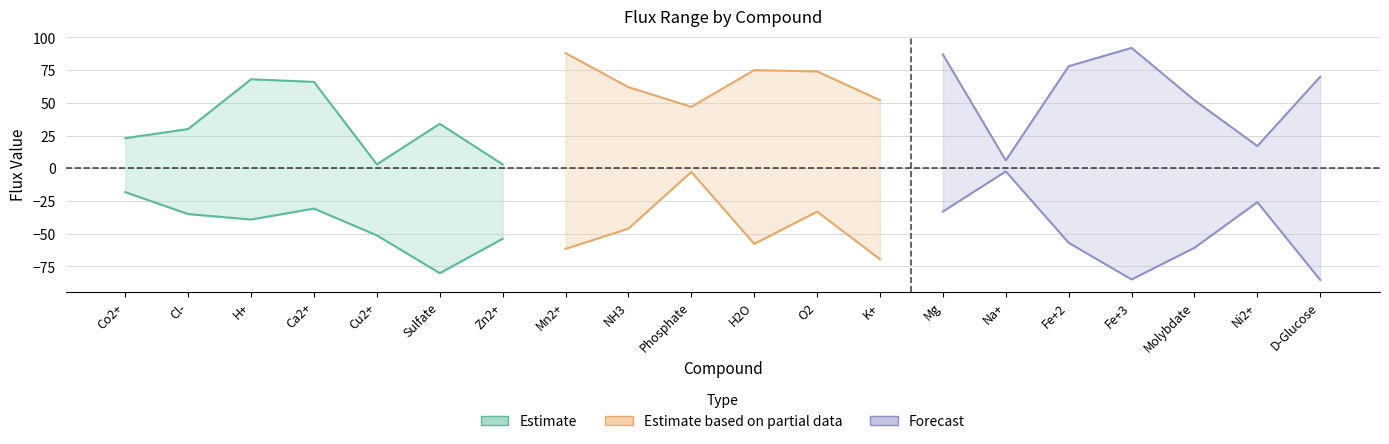

Which label corresponds to the largest value in the chart?

Fe+3